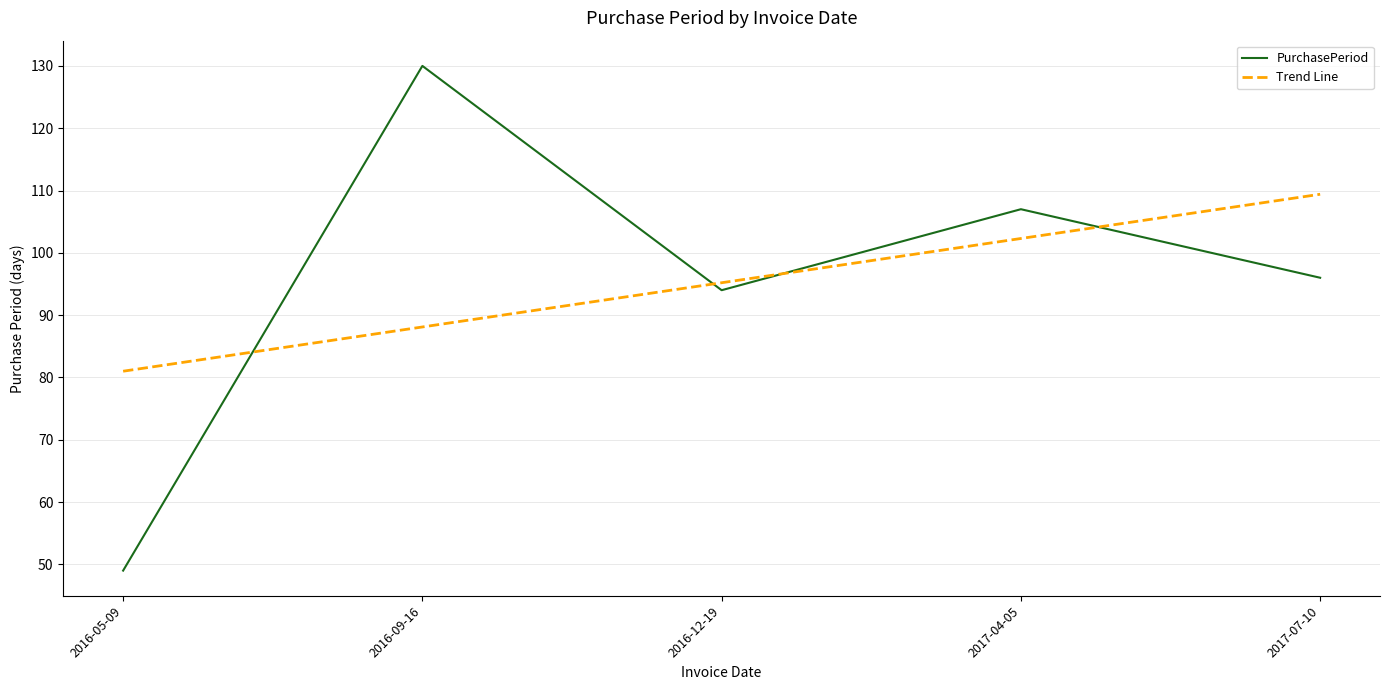

At 2017-07-10, list the series in order from largest to smallest.

Trend Line, PurchasePeriod